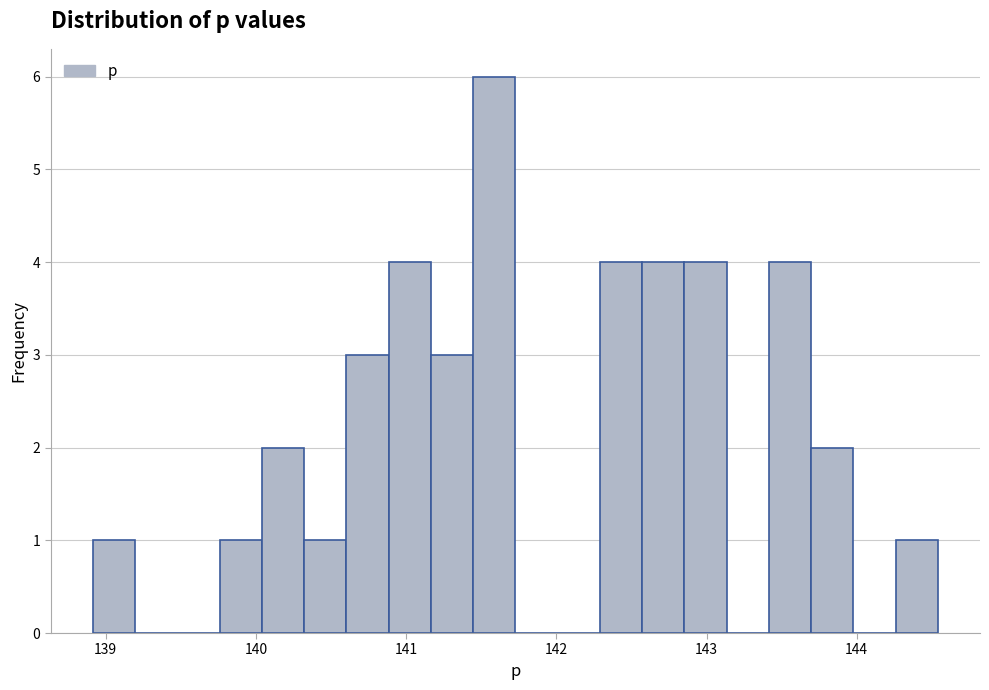

Around what value on the x-axis is the tallest bar? Give the approximate position of its centre, as read against the axis.

141.6